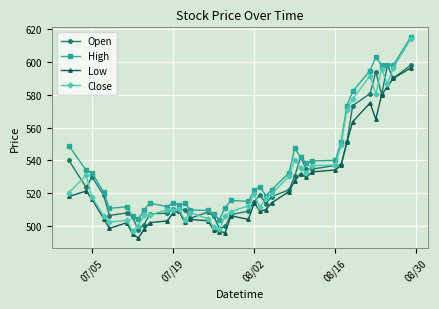

Which series has the largest total across all categories?

High